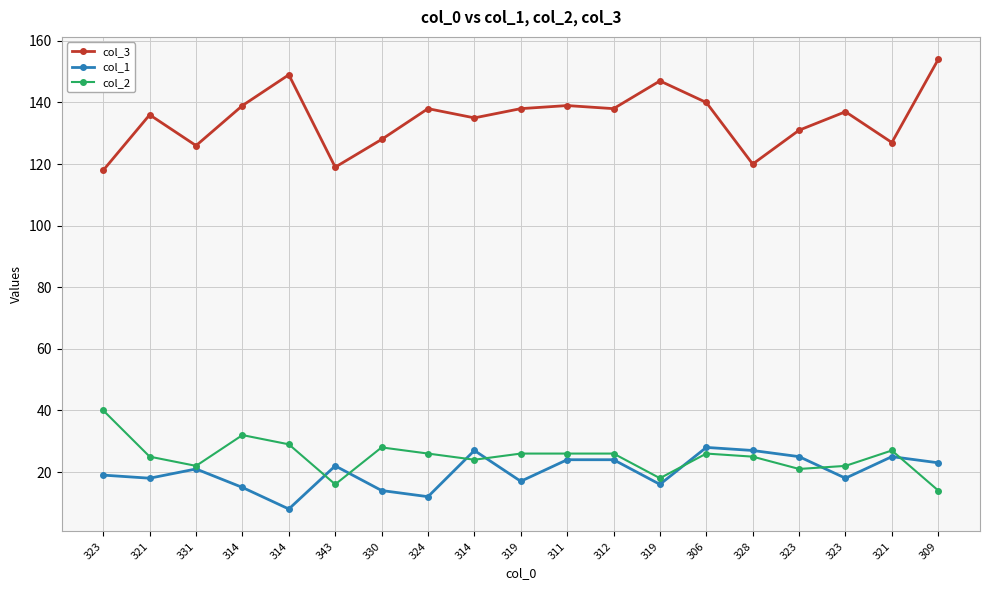

How many data points in col_3 are less than 137?

9